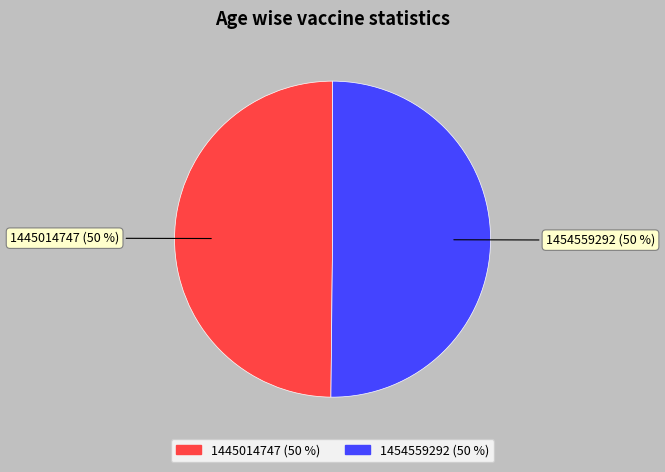

To the nearest percent, what percentage of the pie is 1445014747?

50%